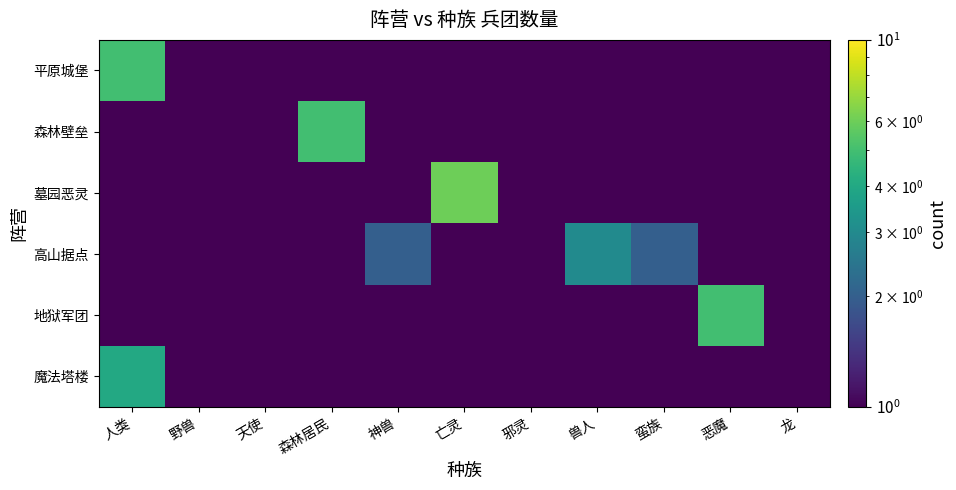

At which category does the chart reach its minimum across all series?

森林居民